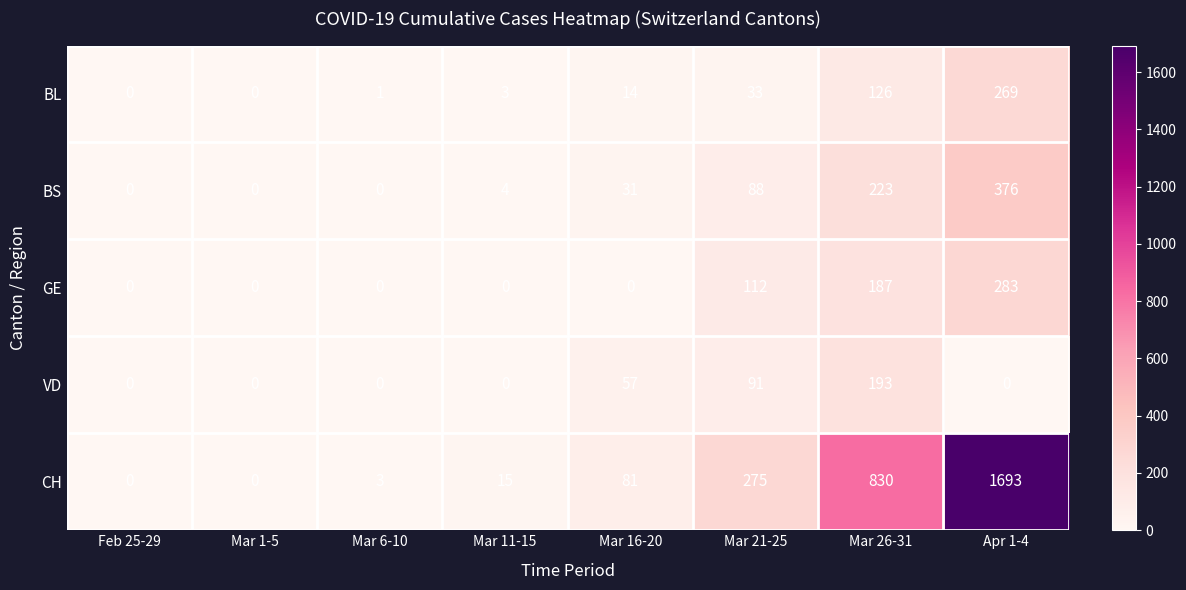

Is the value of VD at Mar 11-15 greater than the value of BS at Mar 26-31?

No